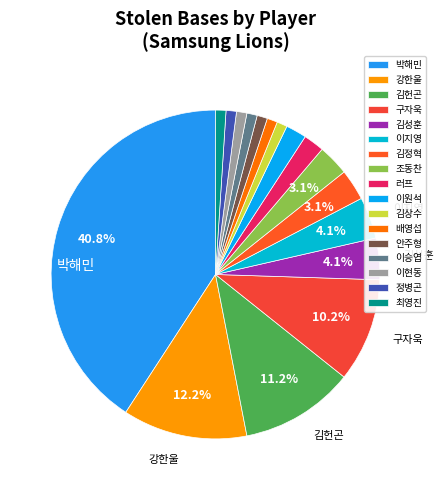

To the nearest percent, what is the difference between the largest and smallest slice percentages?

40%